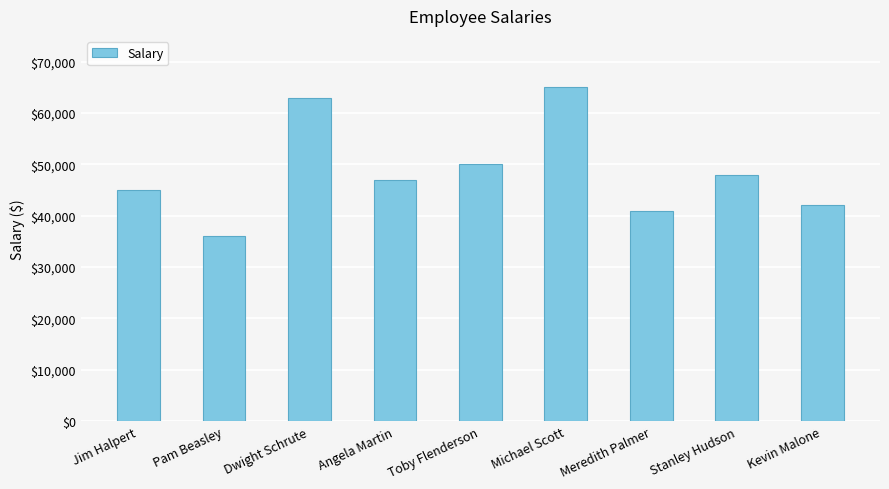

What is the label of the 2nd bar from the left?

Pam Beasley